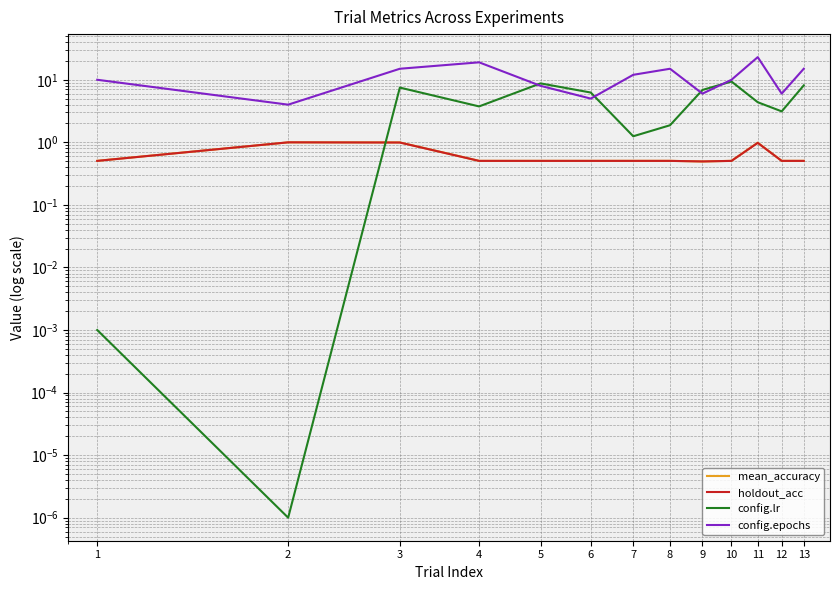

What is the value of the holdout_acc point at the 2nd from the left?

1.0